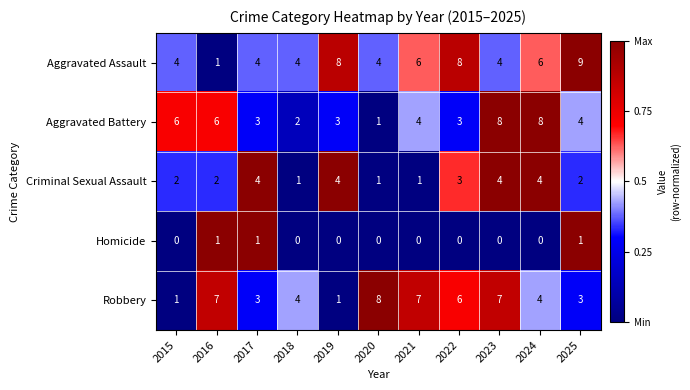

Which label corresponds to the largest value in the chart?

2025